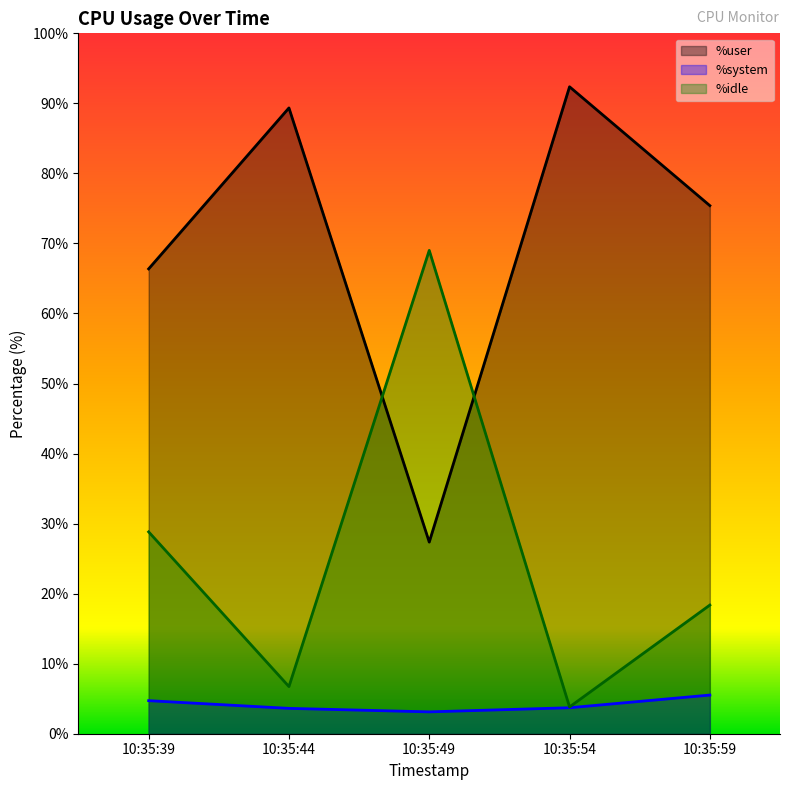

What is the sum of the %idle values at 10:35:49 and 10:35:54?

72.8